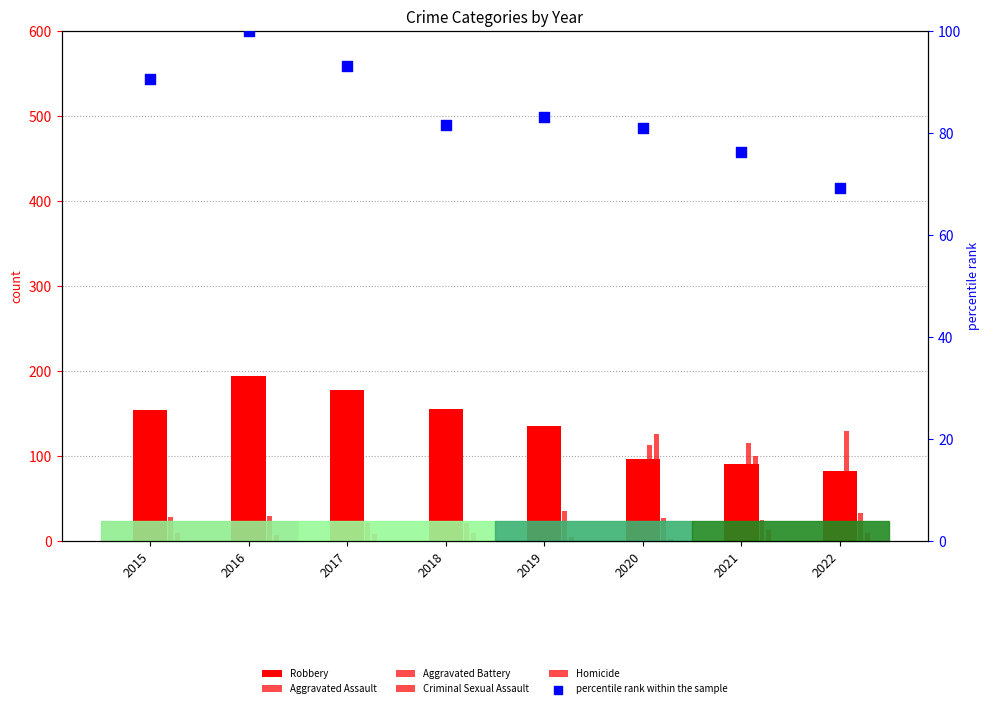

At which category is the sum across all series the highest?

2016